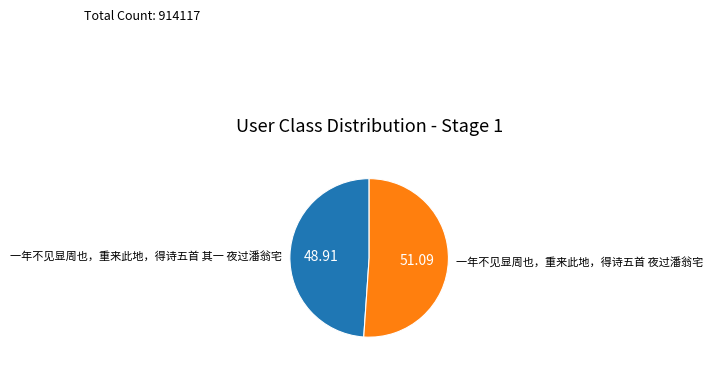

Does any single category account for the majority?

Yes